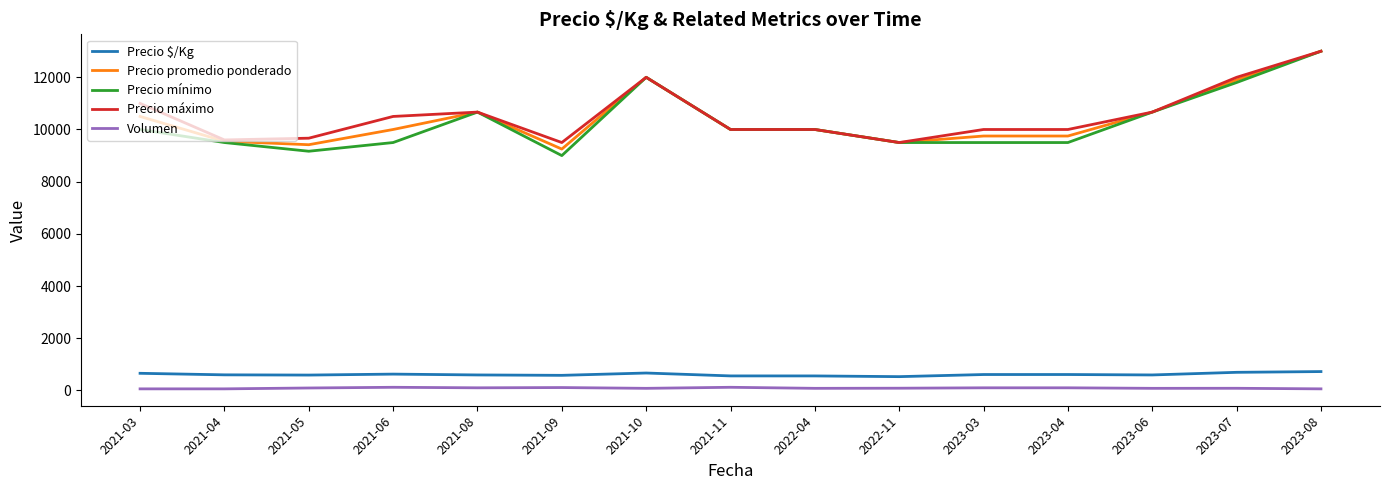

What is the greatest value displayed?

13000.0